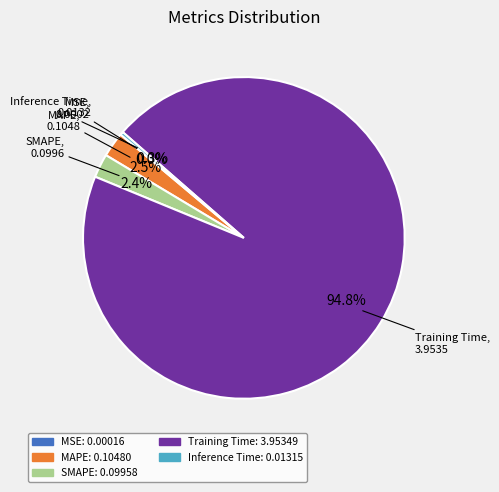

True or false: SMAPE accounts for 9% of the total.

False